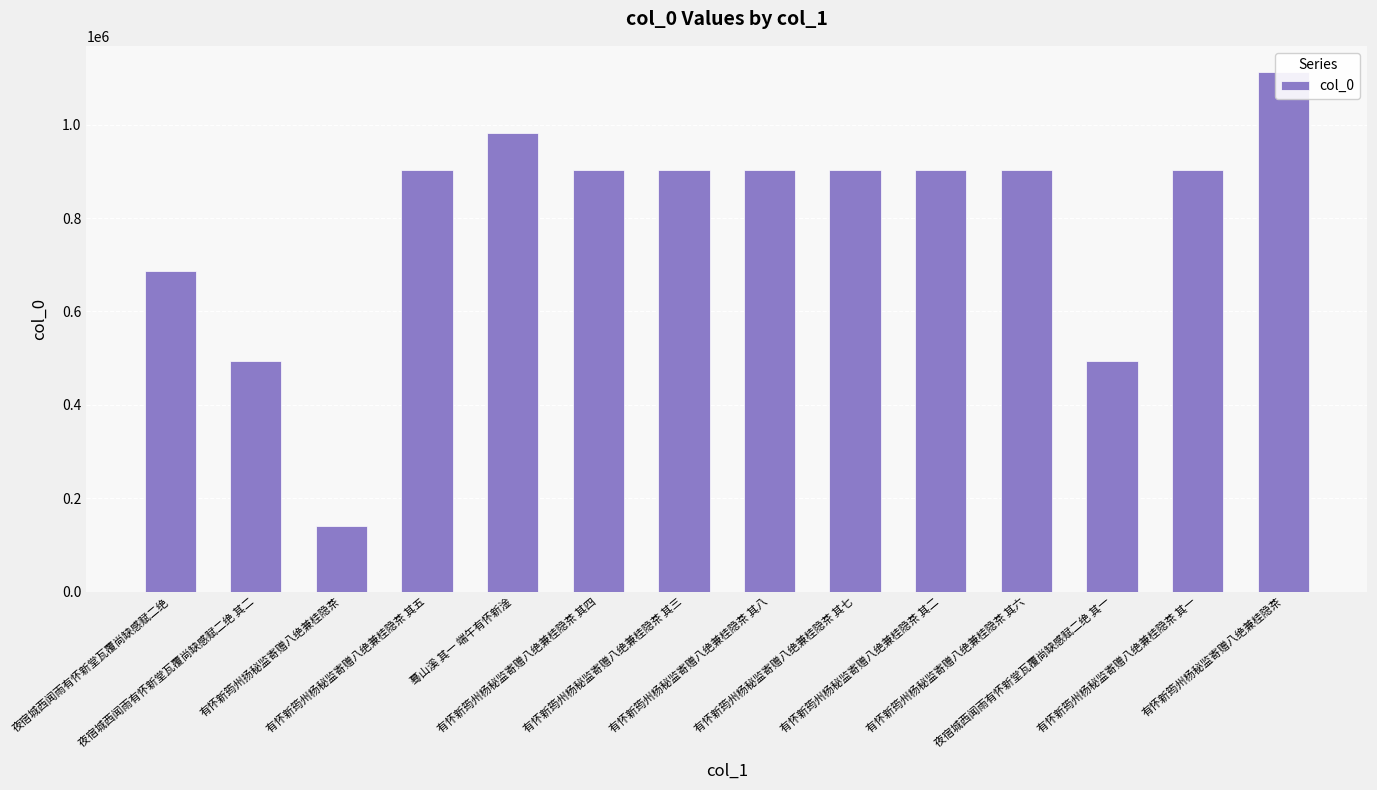

What is the change in value from 有怀新筠州杨秘监寄赠八绝兼桂隐茶 其八 to 有怀新筠州杨秘监寄赠八绝兼桂隐茶?

+210961